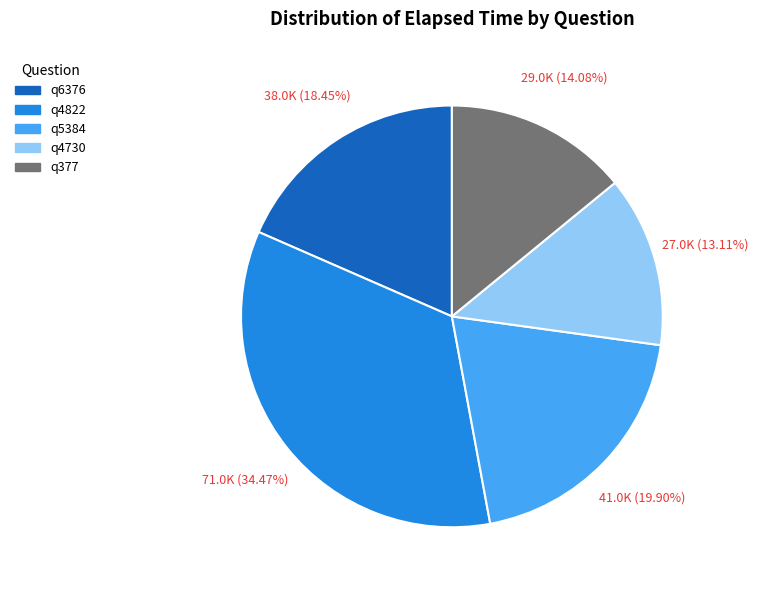

The q6376 slice represents 18% of the pie. True or false?

True